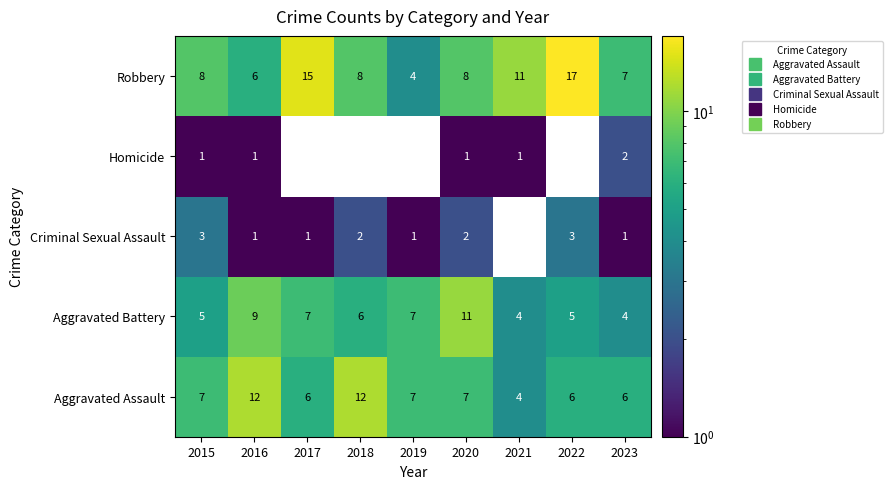

True or false: Aggravated Battery has a value of 5 at 2015.

True